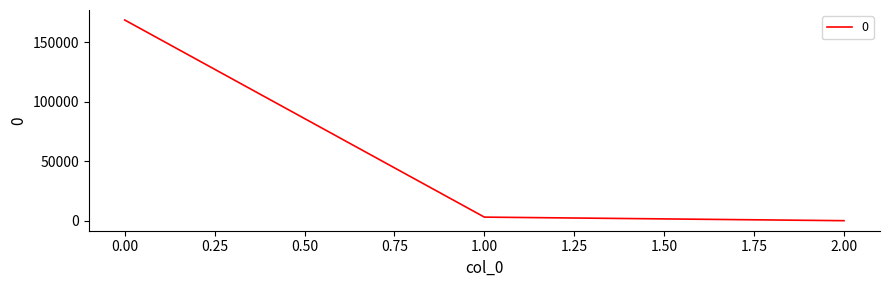

What is the smallest value displayed?

0.3